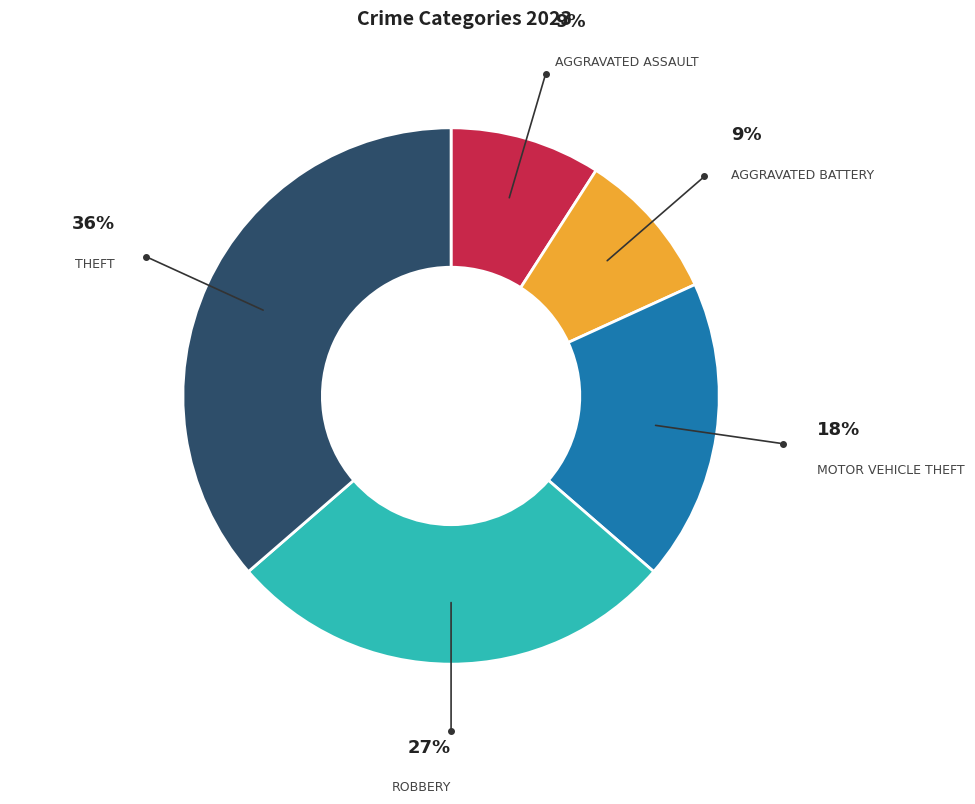

Is there a majority slice in this chart?

No